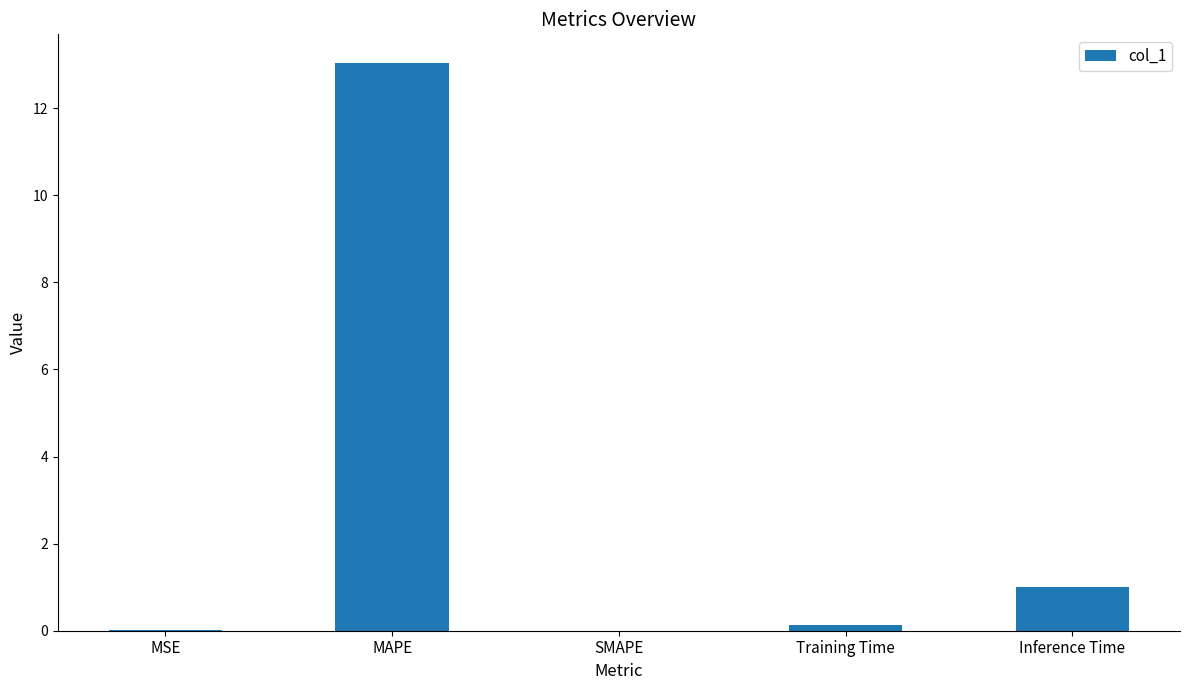

True or false: the data shows 0.0 at MSE.

True